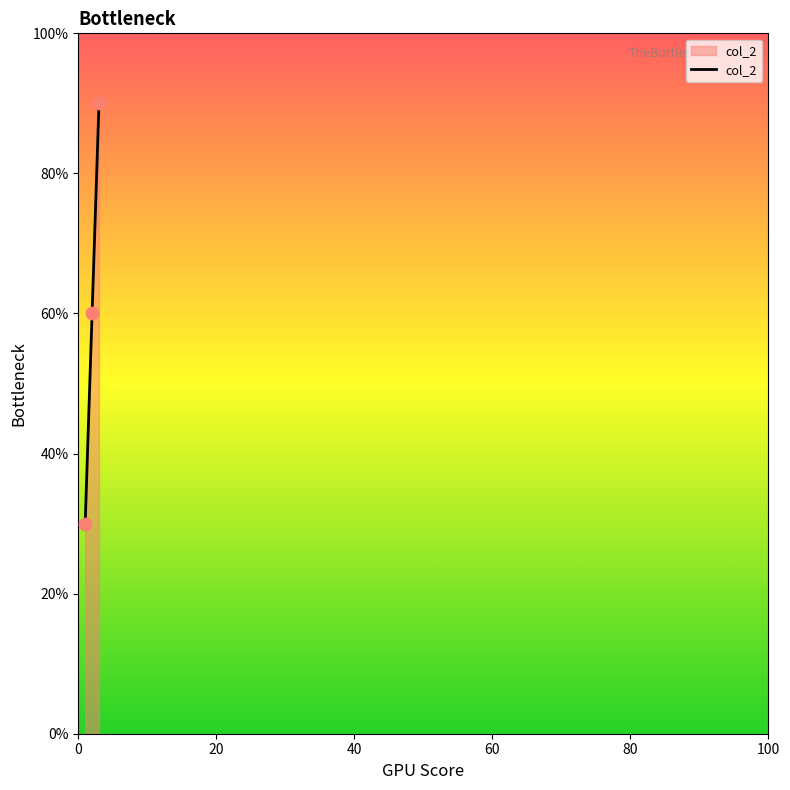

What is the average value?

60